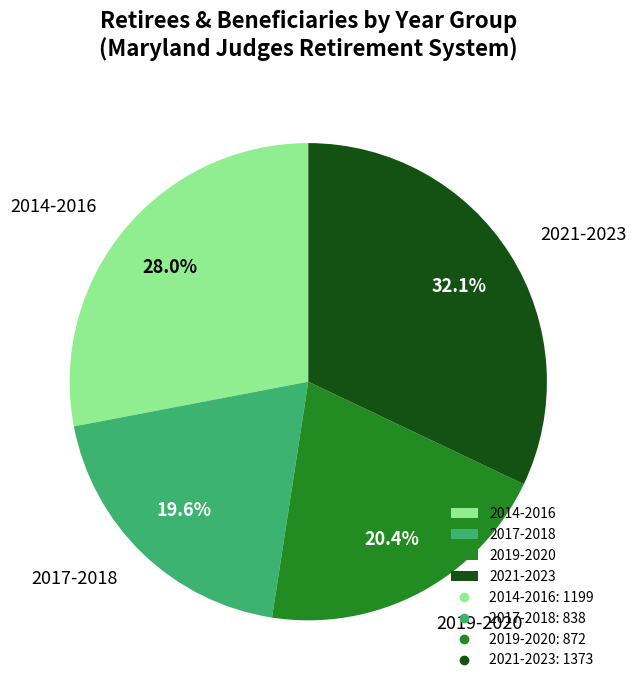

Does any single category account for the majority?

No